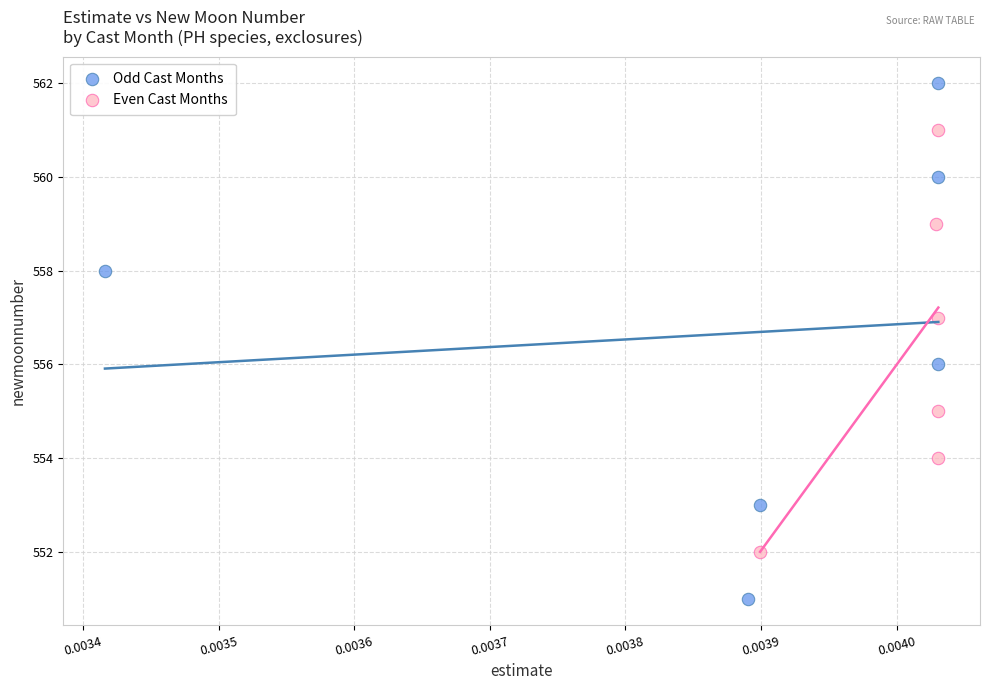

Which series reaches the maximum Y coordinate?

Odd Cast Months